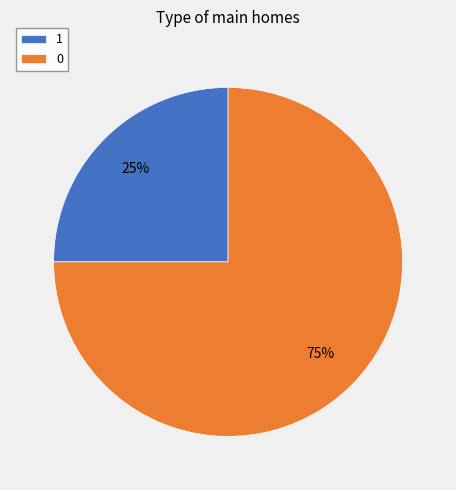

Which category has the smallest portion of the pie?

1